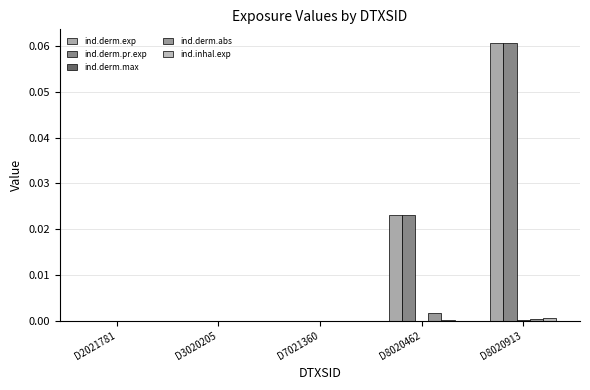

How many distinct data groups are displayed?

5